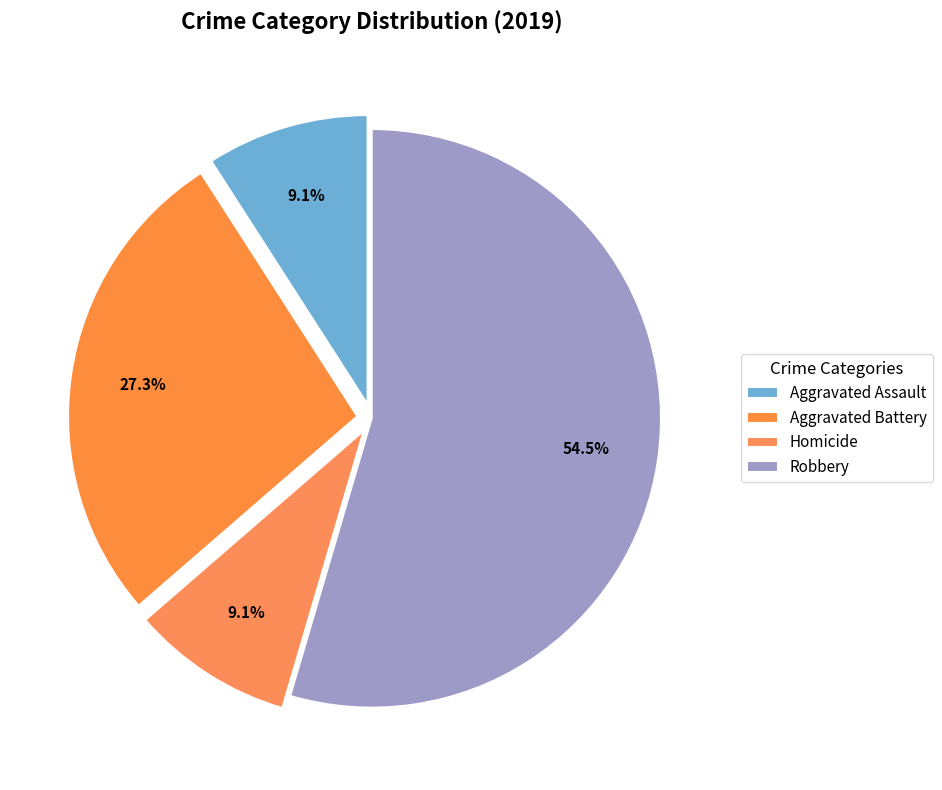

Is it true that Homicide is 9% of the pie?

True